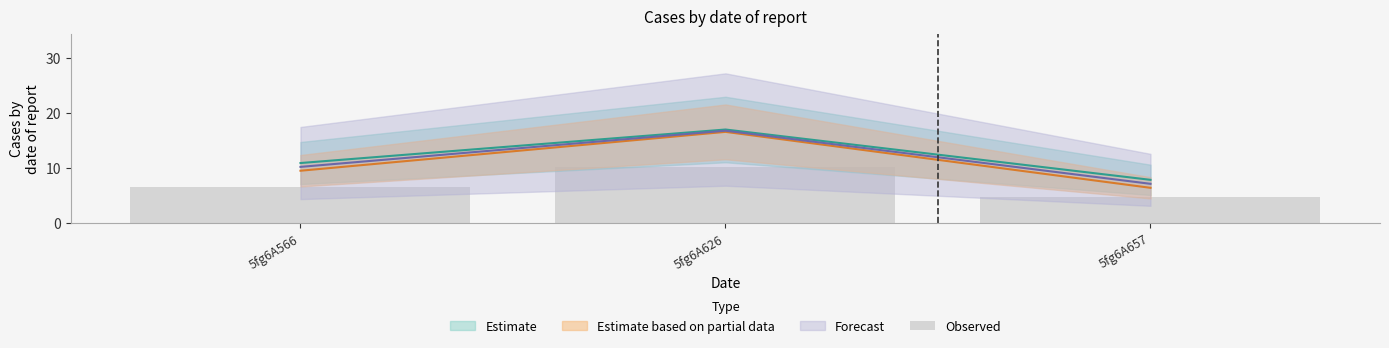

Is it true that the value at 5fg6A626 is 3.6?

False